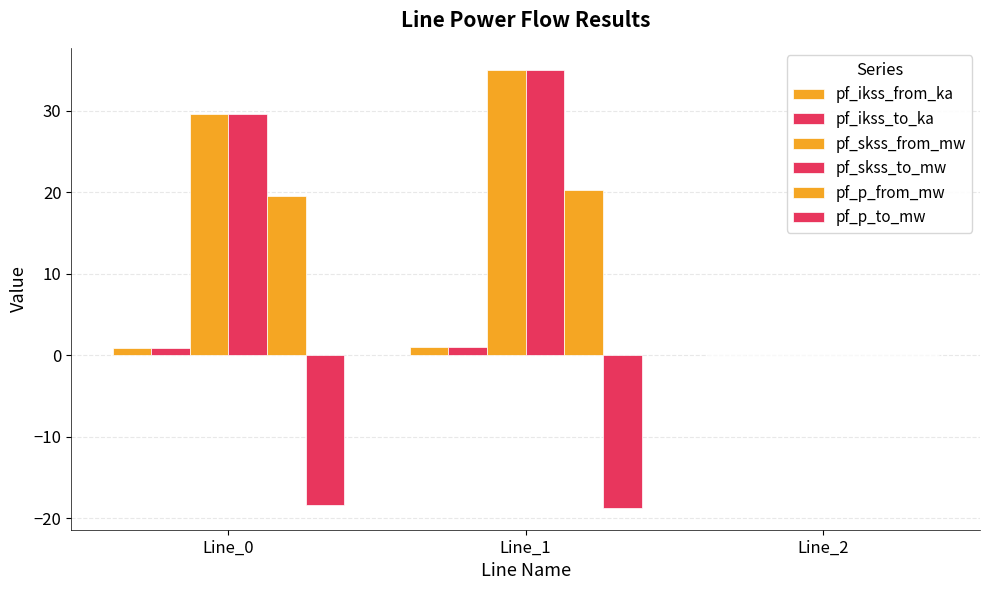

What is the difference between the pf_skss_from_mw values at Line_1 and Line_0?

5.4